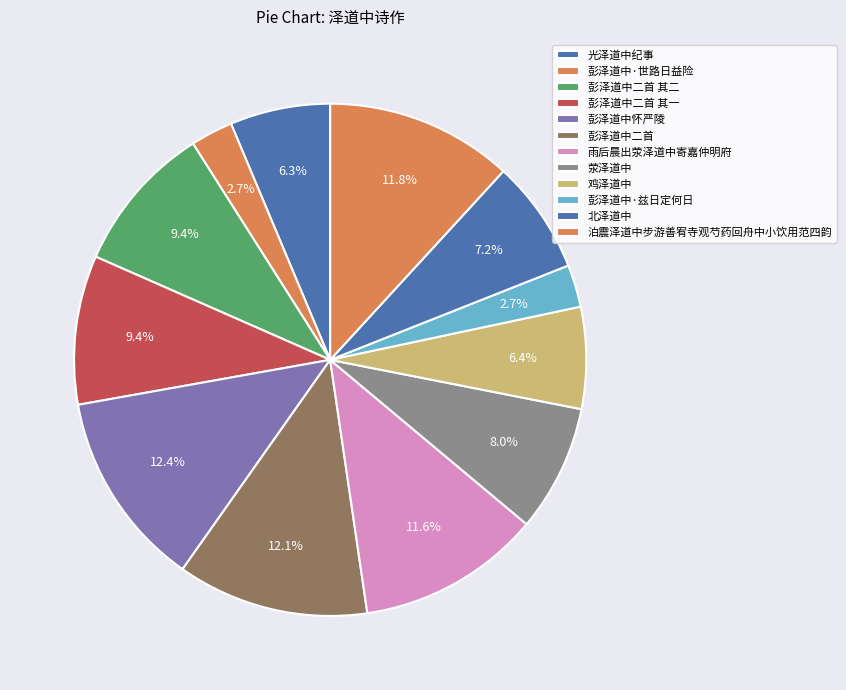

The 彭泽道中怀严陵 slice represents 12% of the pie. True or false?

True